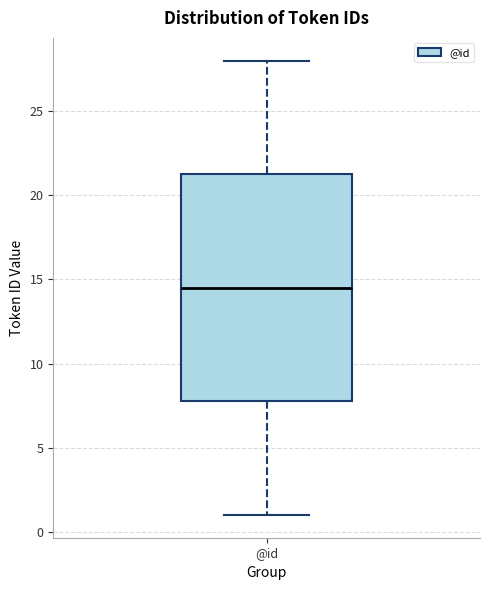

Read this box plot against the y-axis: the position of the median line, the range covered by the box, and the ends of both whiskers. The values are not printed on the chart, so give them approximately, as read against the axis.

median 14.5, box 8.0 to 21.5, whiskers 1.0 to 28.0